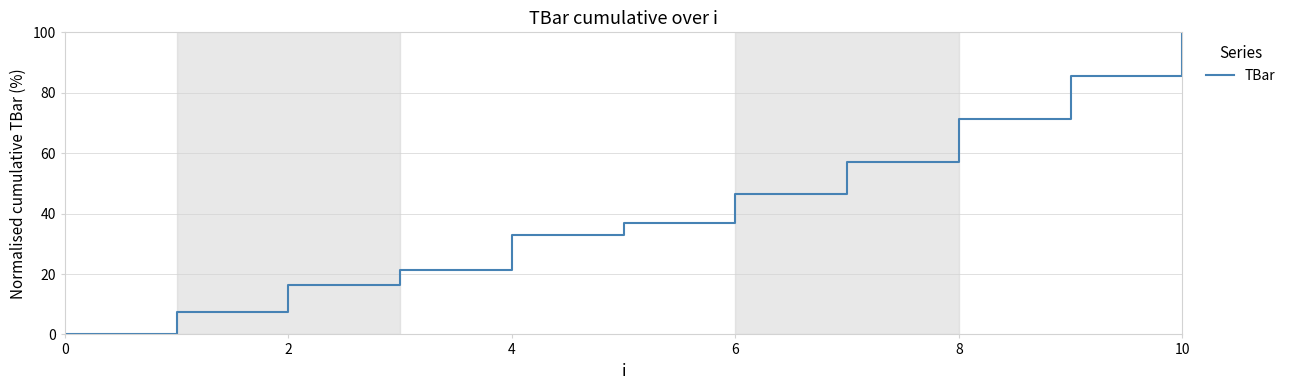

What is the maximum value shown in the chart?

100.0